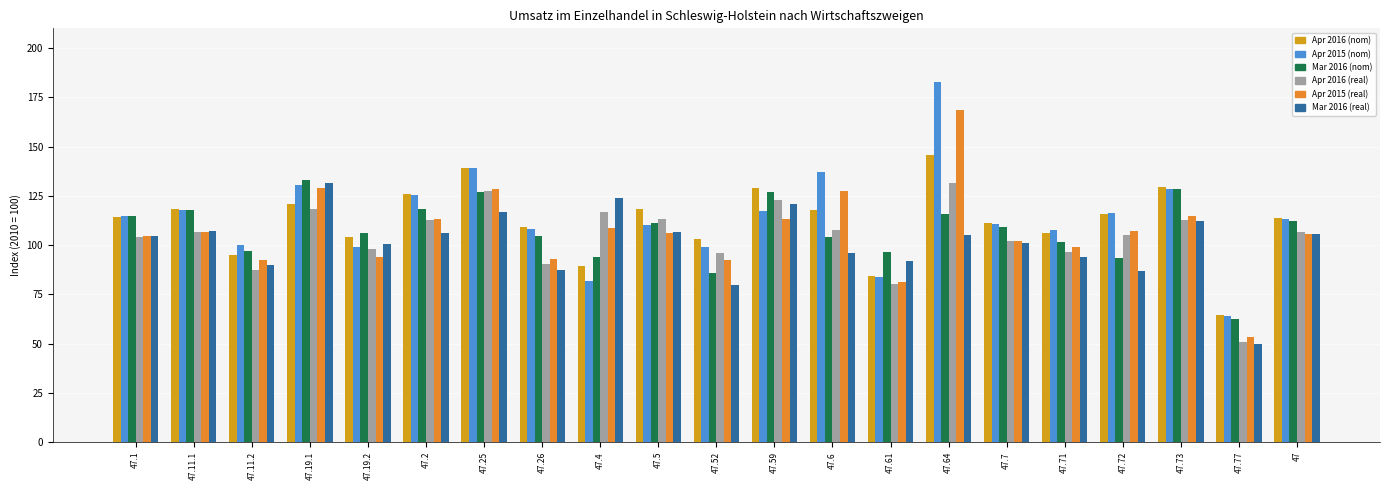

What are all the series names shown in the legend?

Apr 2016 (nom), Apr 2015 (nom), Mar 2016 (nom), Apr 2016 (real), Apr 2015 (real), Mar 2016 (real)